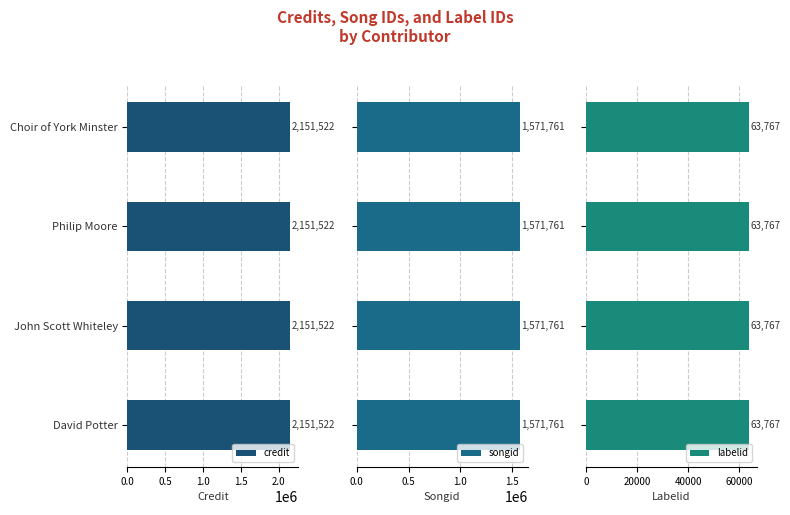

What is the average value of the songid series?

1571761